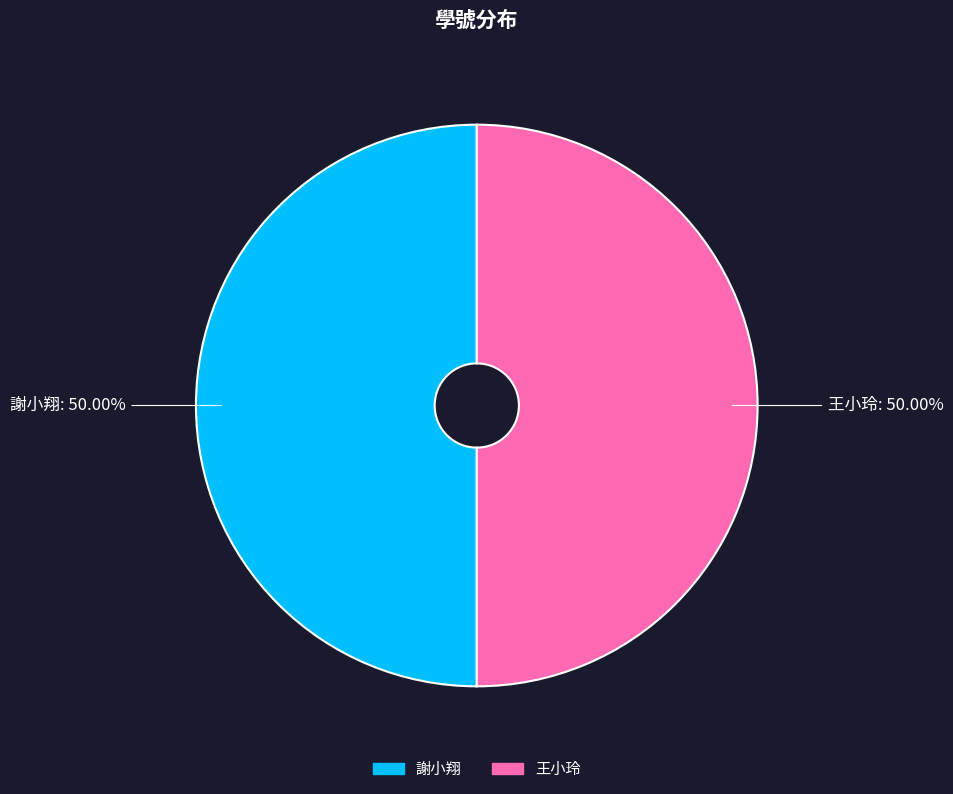

How many slices are in this pie chart?

2